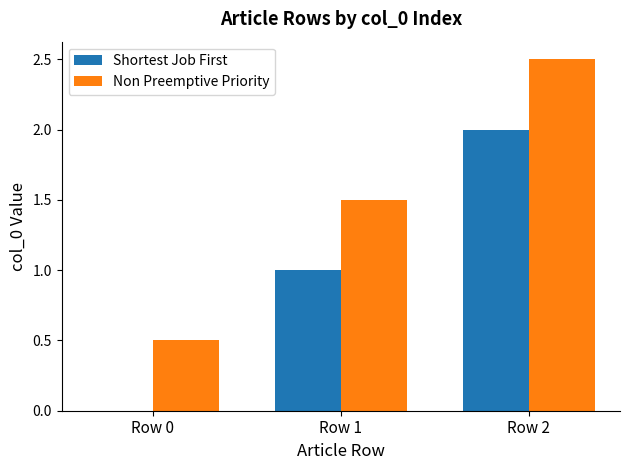

Reading left to right, extract all data points from this chart.

Shortest Job First: Row 0=0.0	Row 1=1.0	Row 2=2.0
Non Preemptive Priority: Row 0=0.5	Row 1=1.5	Row 2=2.5